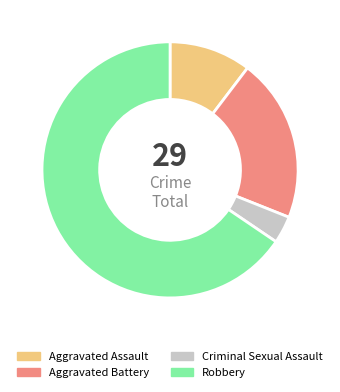

True or false: Aggravated Assault accounts for 1% of the total.

False